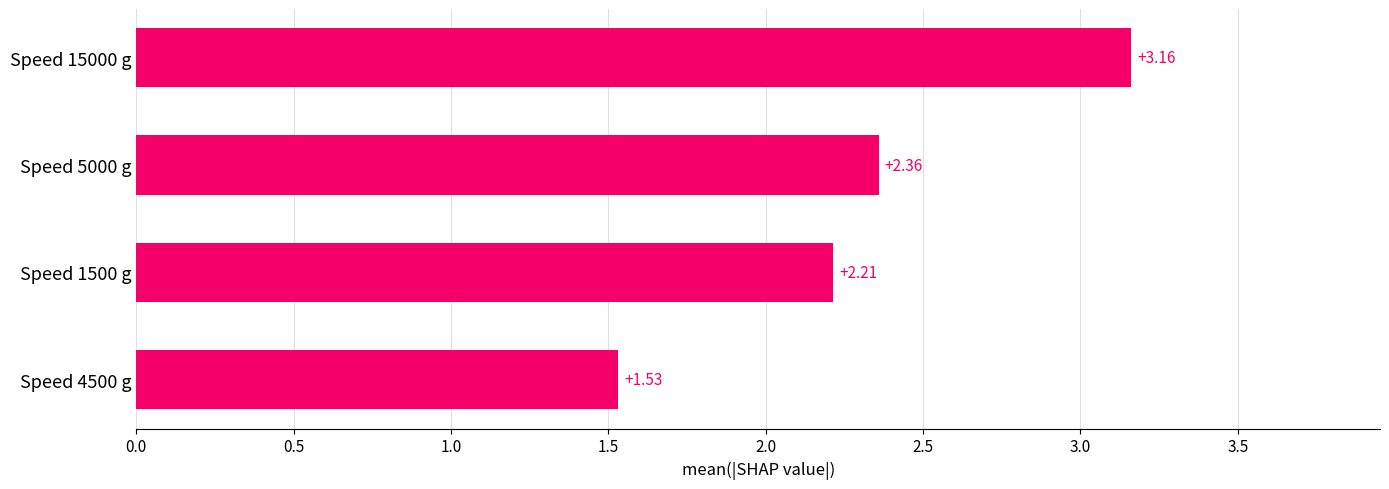

Are the bars grouped side by side (vs. stacked)?

No